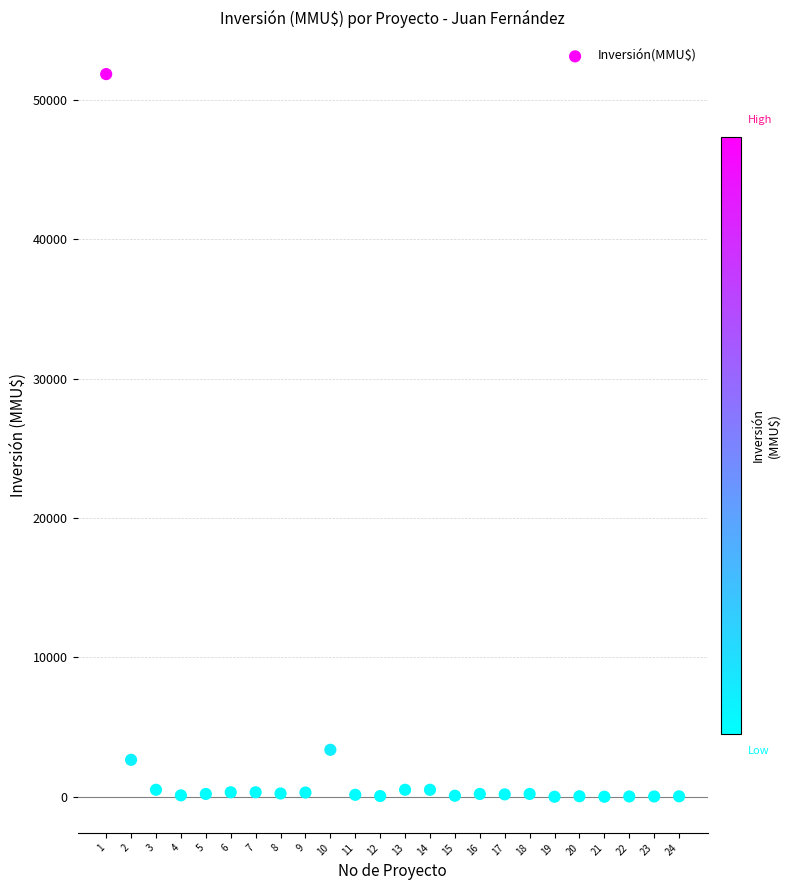

What Y value in the scatter plot is closest to 25930?

3369